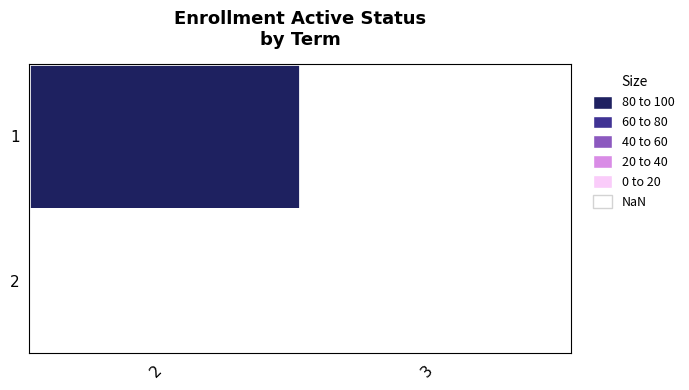

List the series in order of their overall mean, lowest first.

2, 1